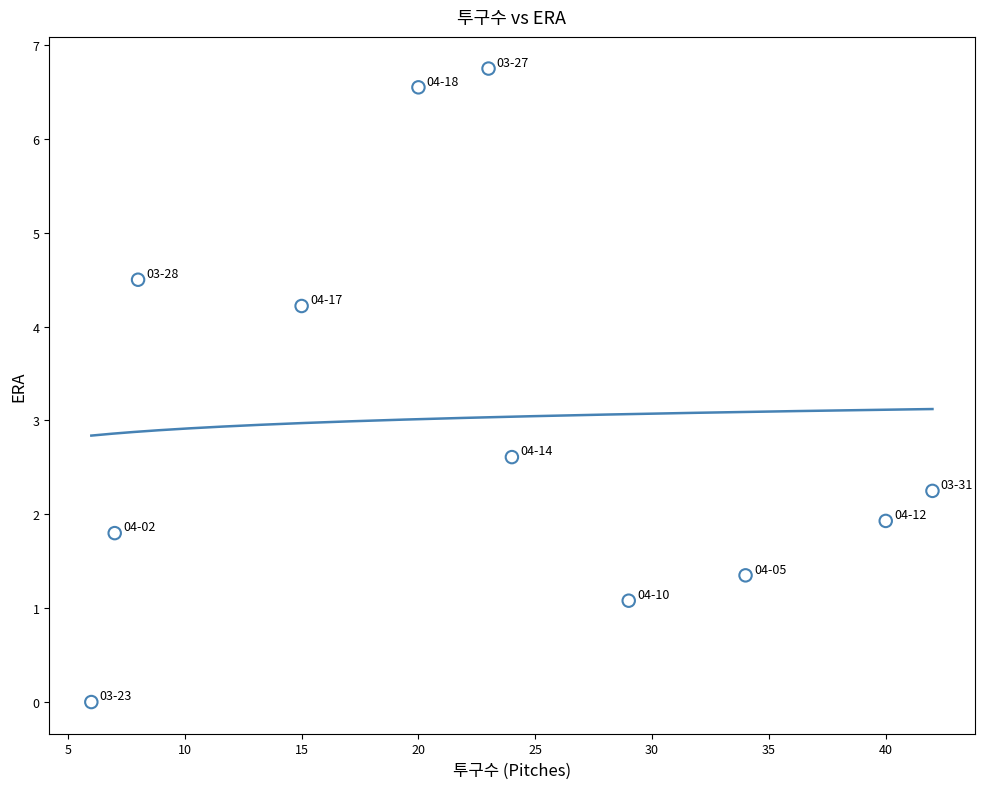

What is the average Y value?

3.0